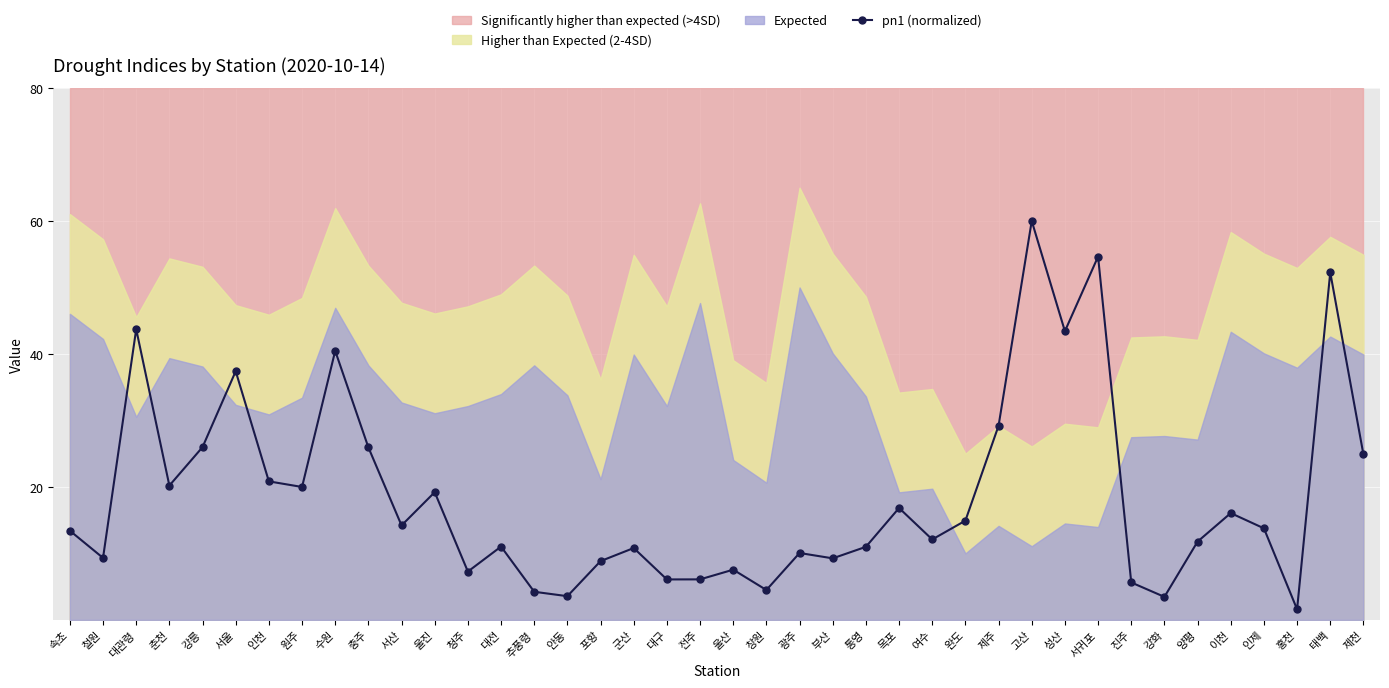

Reading left to right, transcribe all the data shown in this chart.

속초=13.4	철원=9.3	대관령=43.7	춘천=20.2	강릉=26.0	서울=37.4	인천=20.8	원주=20.0	수원=40.5	충주=25.9	서산=14.2	울진=19.2	청주=7.3	대전=11.0	추풍령=4.2	안동=3.6	포항=8.8	군산=10.8	대구=6.1	전주=6.1	울산=7.6	창원=4.5	광주=10.1	부산=9.3	통영=11.0	목포=16.8	여수=12.1	완도=14.9	제주=29.2	고산=60.0	성산=43.4	서귀포=54.6	진주=5.6	강화=3.5	양평=11.8	이천=16.1	인제=13.8	홍천=1.6	태백=52.3	제천=24.9